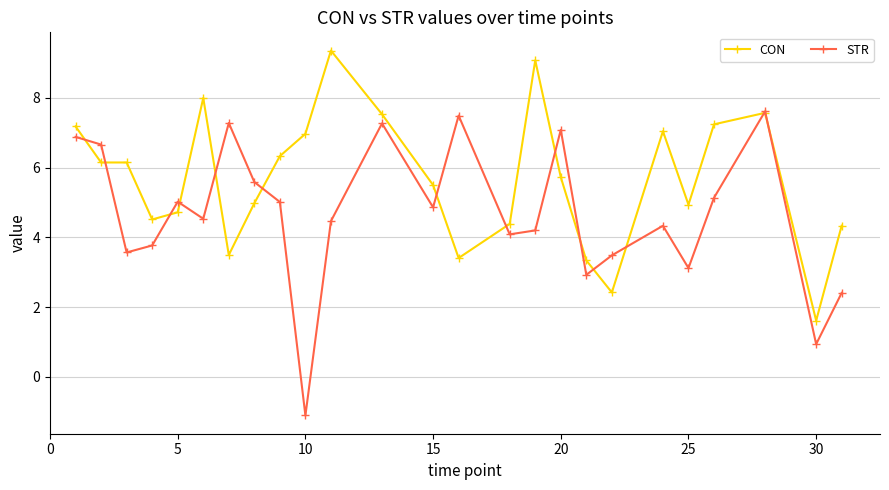

What is the sum of all STR values?

116.6